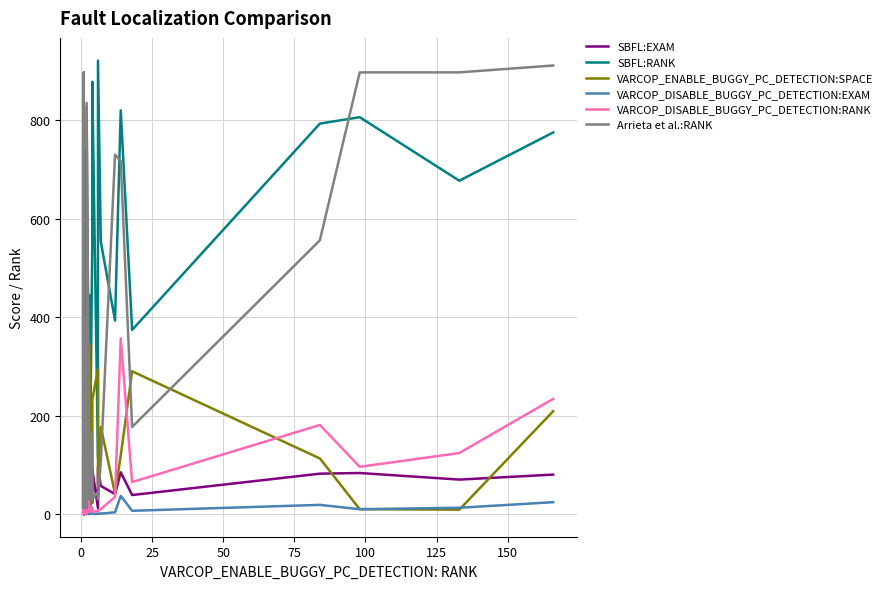

Reading left to right, list all the values displayed in this chart.

SBFL:EXAM: 53.9	83.0	67.1	75.7	0.2	46.5	22.6	14.2	51.8	23.6	68.3	72.6	71.4	0.1	85.5	77.0	19.5	73.0	2.0	21.2	36.3	76.6	44.5	0.2	85.5	0.2	46.0	0.2	57.0	90.9	12.0	95.3	57.2	40.7	84.9	38.7	82.1	83.4	70.1	80.2
SBFL:RANK: 521.0	802.0	648.0	731.0	2.0	449.0	218.0	137.0	500.0	228.0	660.0	701.0	690.0	1.0	826.0	744.0	188.0	705.0	19.0	205.0	351.0	740.0	430.0	16.0	826.0	2.0	444.0	2.0	551.0	878.0	116.0	921.0	553.0	393.0	820.0	374.0	793.0	806.0	677.0	775.0
VARCOP_ENABLE_BUGGY_PC_DETECTION:SPACE: 16.0	41.0	139.0	17.0	51.0	183.0	301.0	42.0	129.0	53.0	15.0	196.0	134.0	109.0	24.0	36.0	248.0	38.0	51.0	29.0	336.0	128.0	212.0	122.0	28.0	268.0	226.0	345.0	22.0	232.0	294.0	54.0	177.0	41.0	119.0	290.0	113.0	10.0	9.0	209.0
VARCOP_DISABLE_BUGGY_PC_DETECTION:EXAM: 0.2	1.9	0.1	38.8	0.2	0.1	0.1	0.2	0.1	0.2	34.1	0.1	0.1	0.1	39.5	0.1	0.2	0.2	0.3	0.3	0.3	0.2	0.3	0.3	41.7	0.4	0.5	0.5	1.4	0.5	0.6	0.8	1.0	3.6	37.0	6.7	18.7	9.9	12.8	24.2
VARCOP_DISABLE_BUGGY_PC_DETECTION:RANK: 2.0	18.0	1.0	375.0	2.0	1.0	1.0	2.0	1.0	2.0	329.0	1.0	1.0	1.0	382.0	1.0	2.0	2.0	3.0	3.0	3.0	2.0	3.0	3.0	403.0	4.0	5.0	5.0	14.0	5.0	6.0	8.0	10.0	35.0	357.0	65.0	181.0	96.0	124.0	234.0
Arrieta et al.:RANK: 31.0	124.0	30.0	897.0	31.0	30.0	14.0	13.0	30.0	31.0	852.0	30.0	30.0	25.0	822.0	30.0	17.0	30.0	13.0	13.0	30.0	30.0	62.0	105.0	835.0	45.0	62.0	30.0	167.0	30.0	45.0	30.0	106.0	730.0	717.0	177.0	556.0	897.0	897.0	911.0